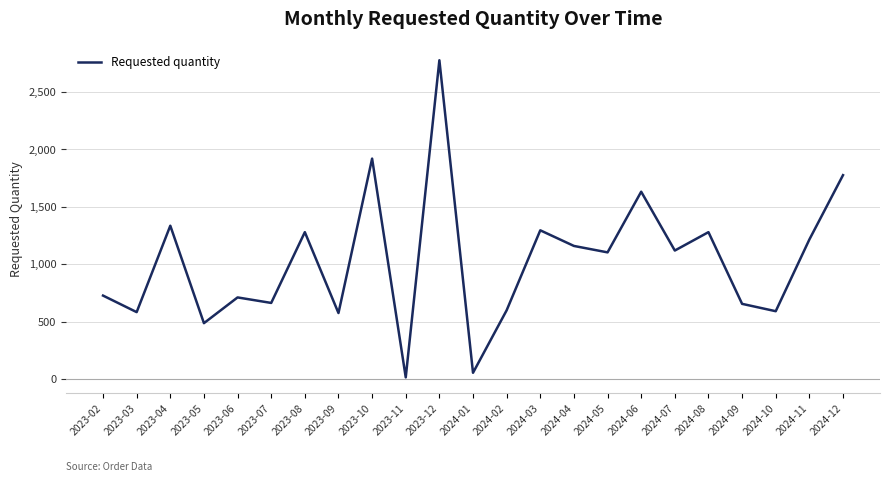

Is it true that the value at 2024-10 is 911?

False